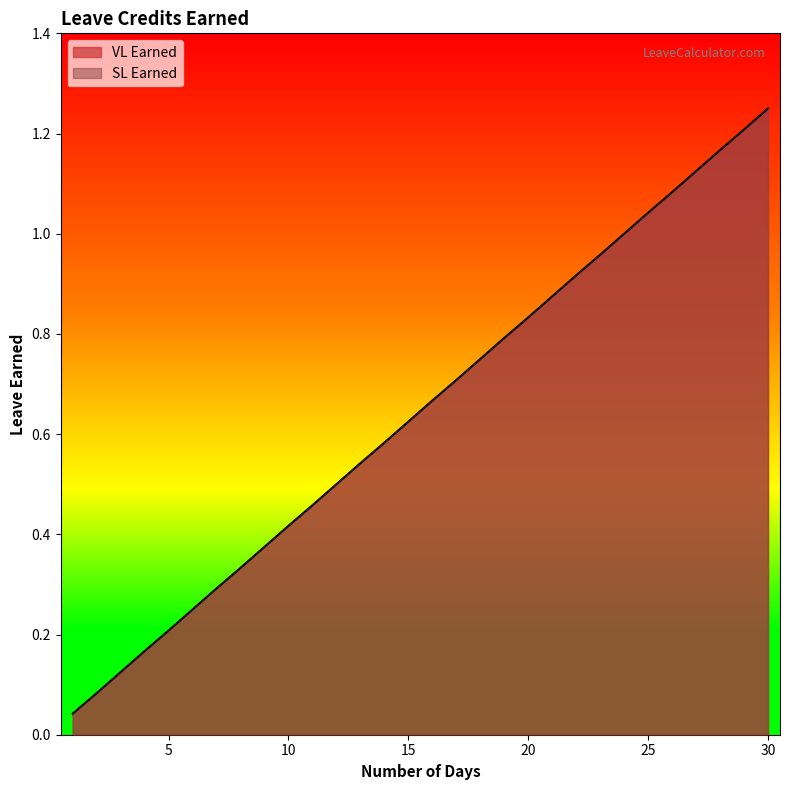

True or false: VL Earned has a value of 0.2 at 11.

False